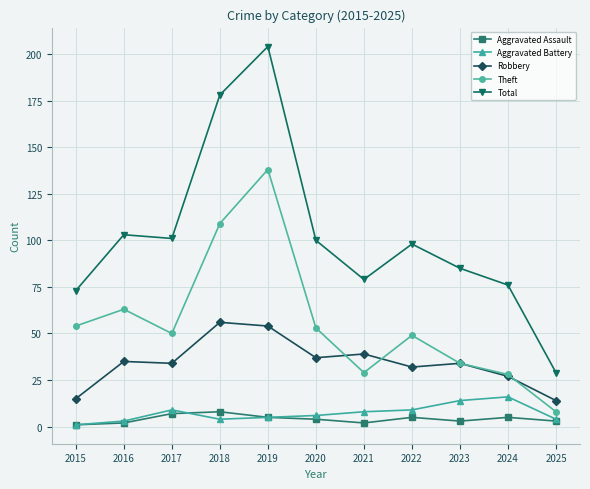

What is the value of the Total point at the 7th from the left?

79